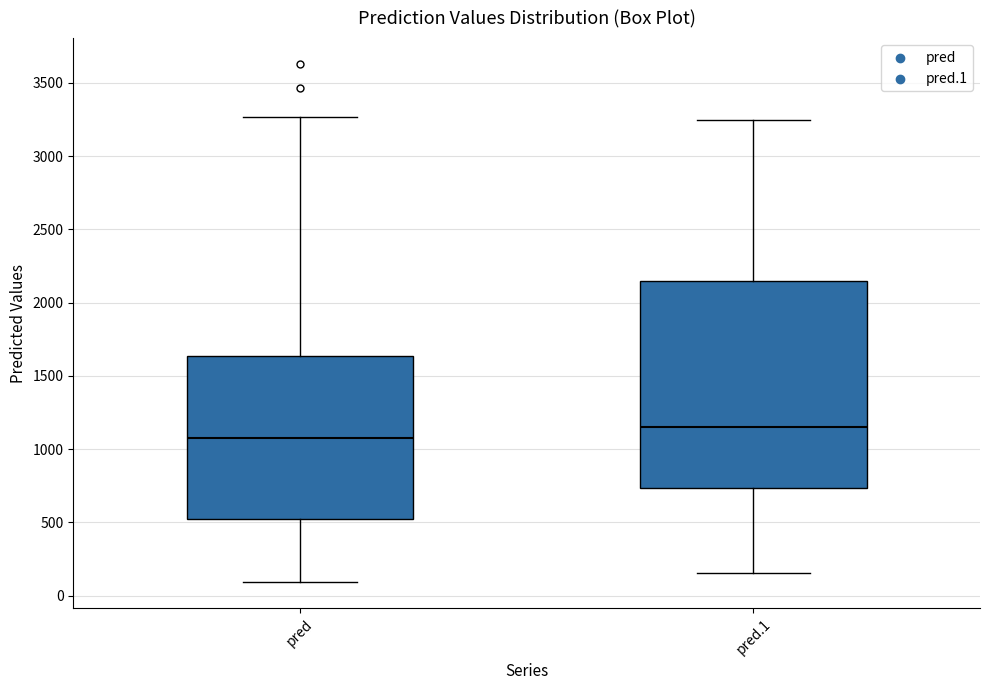

Where does the median line of the box for pred sit on the y-axis? The values are not printed on the chart, so give them approximately, as read against the axis.

1100